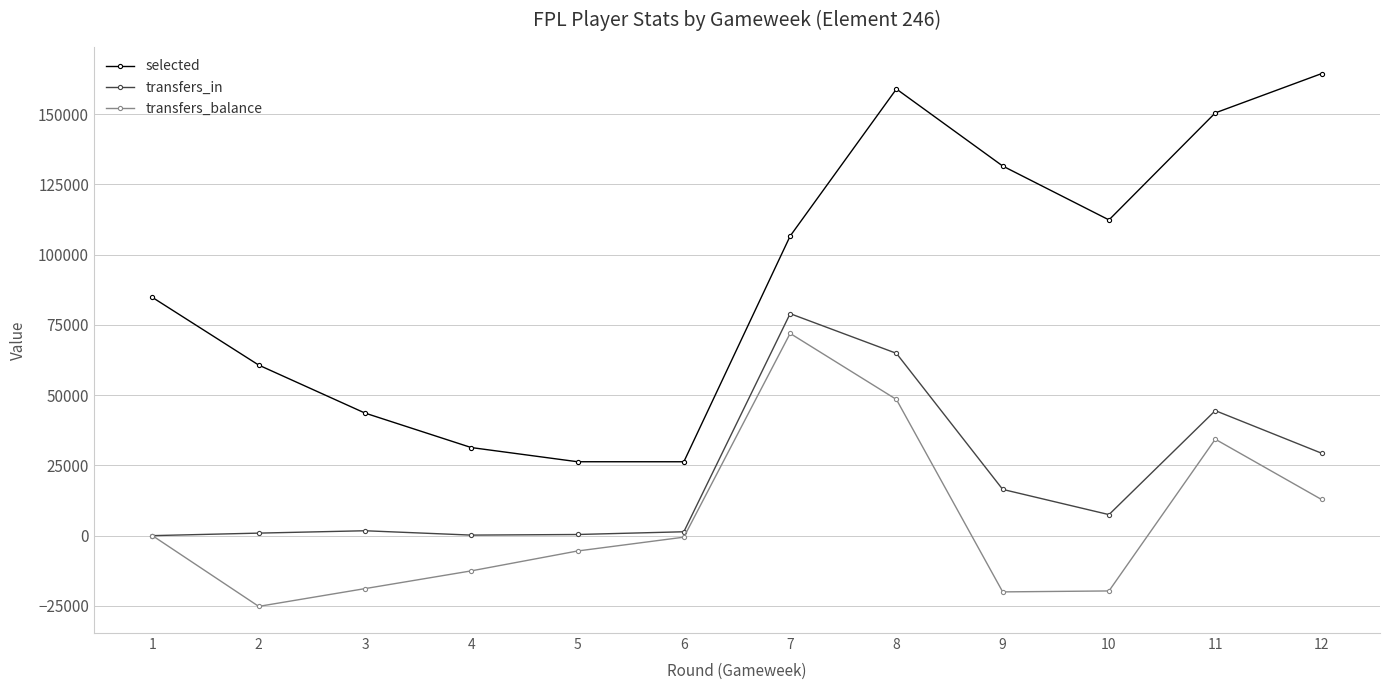

What is the difference between the transfers_in values at 6 and 7?

77629